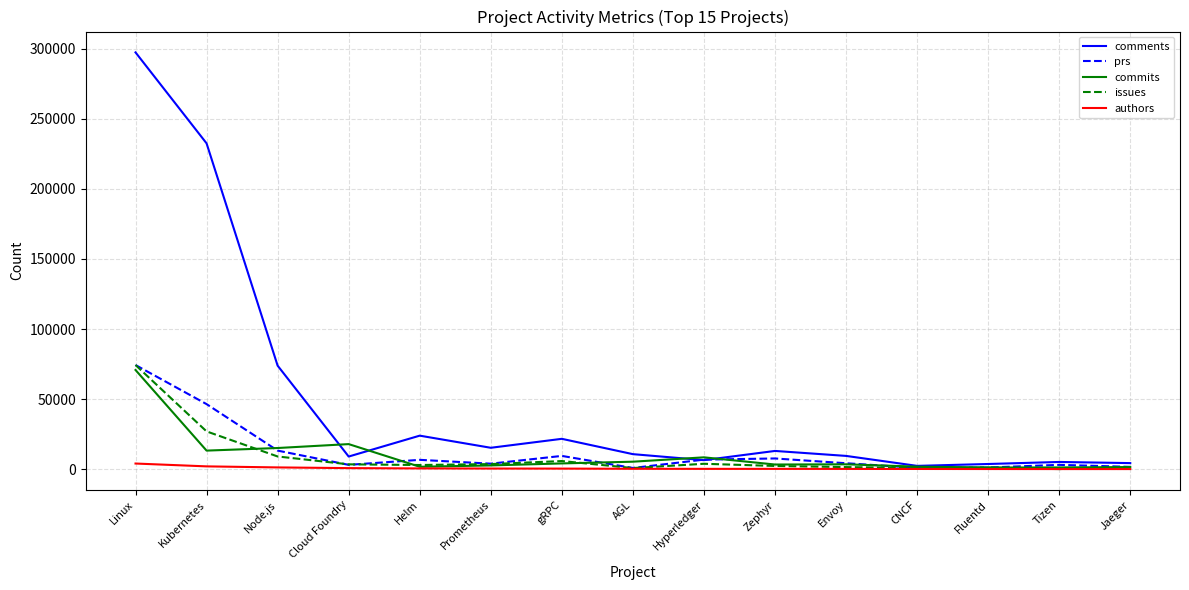

Is this an area chart (filled region under the line)?

No